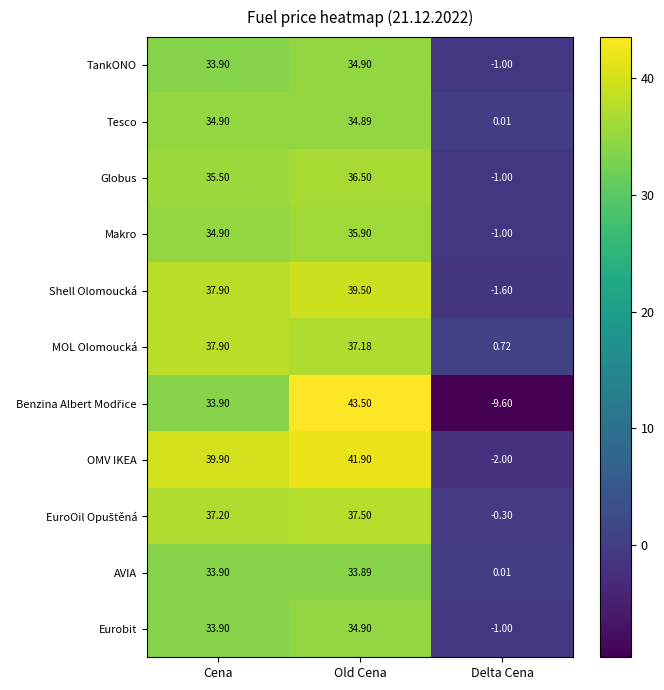

Which category has the lowest value in the MOL Olomoucká series?

Delta Cena